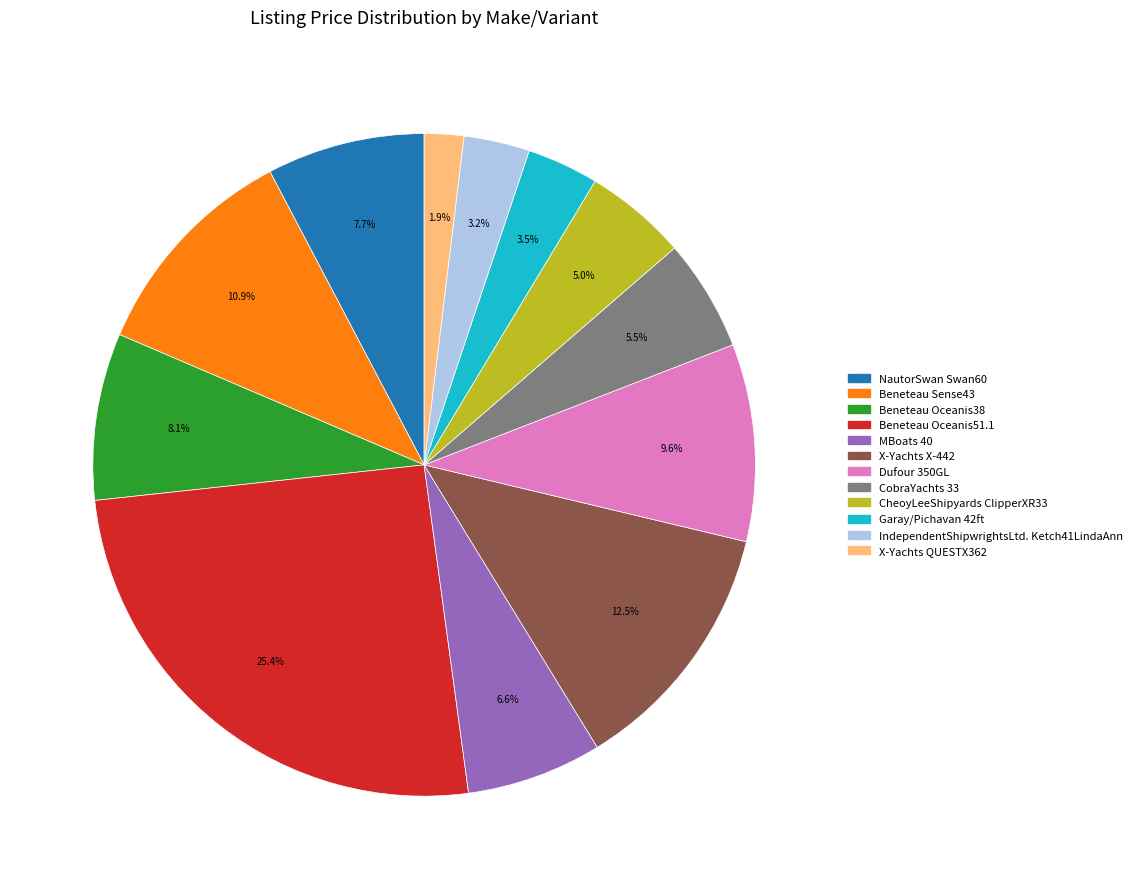

What portion of the pie excludes MBoats 40?

93.4%